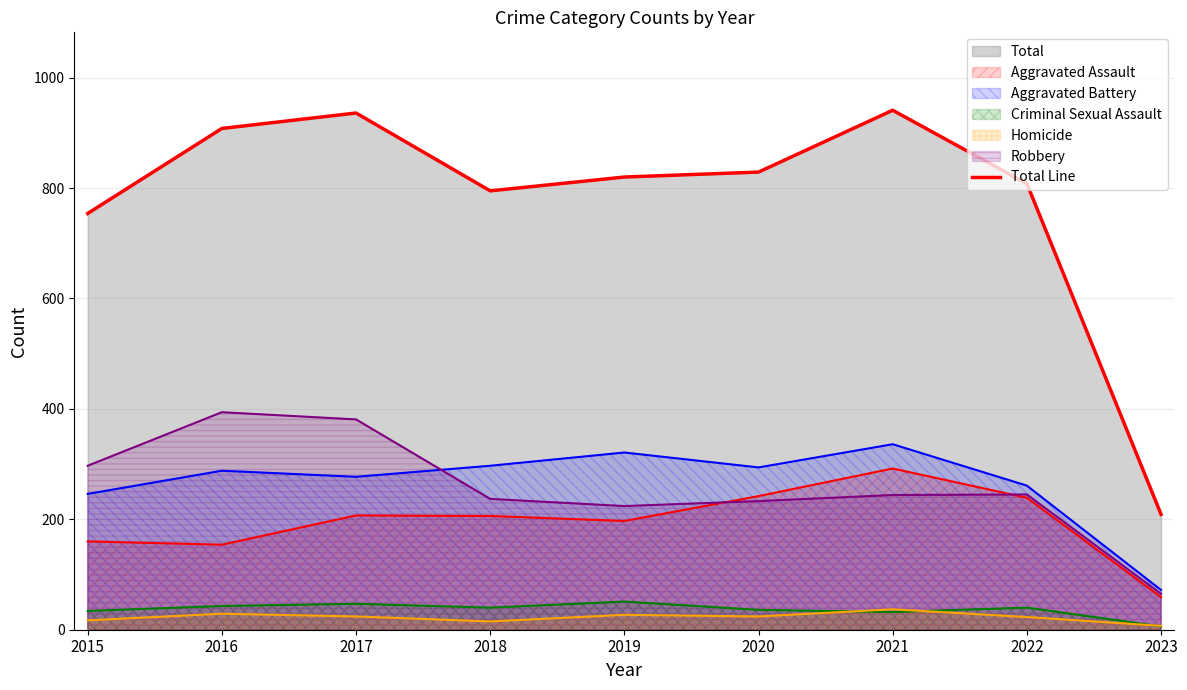

What is the difference between the values at 2017 and 2016?

28